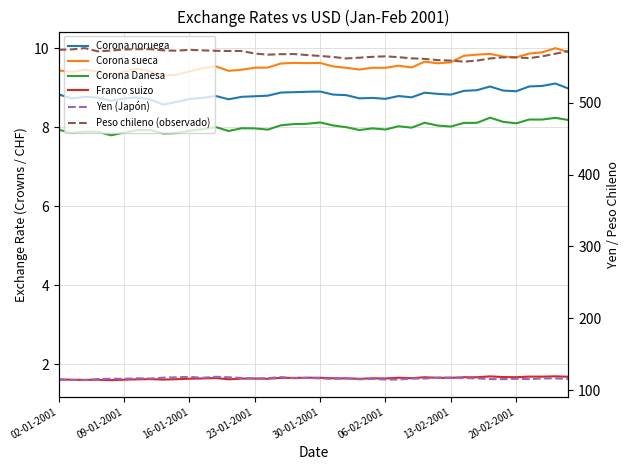

What is the sum of the Franco suizo values at 15 and 34?

3.3